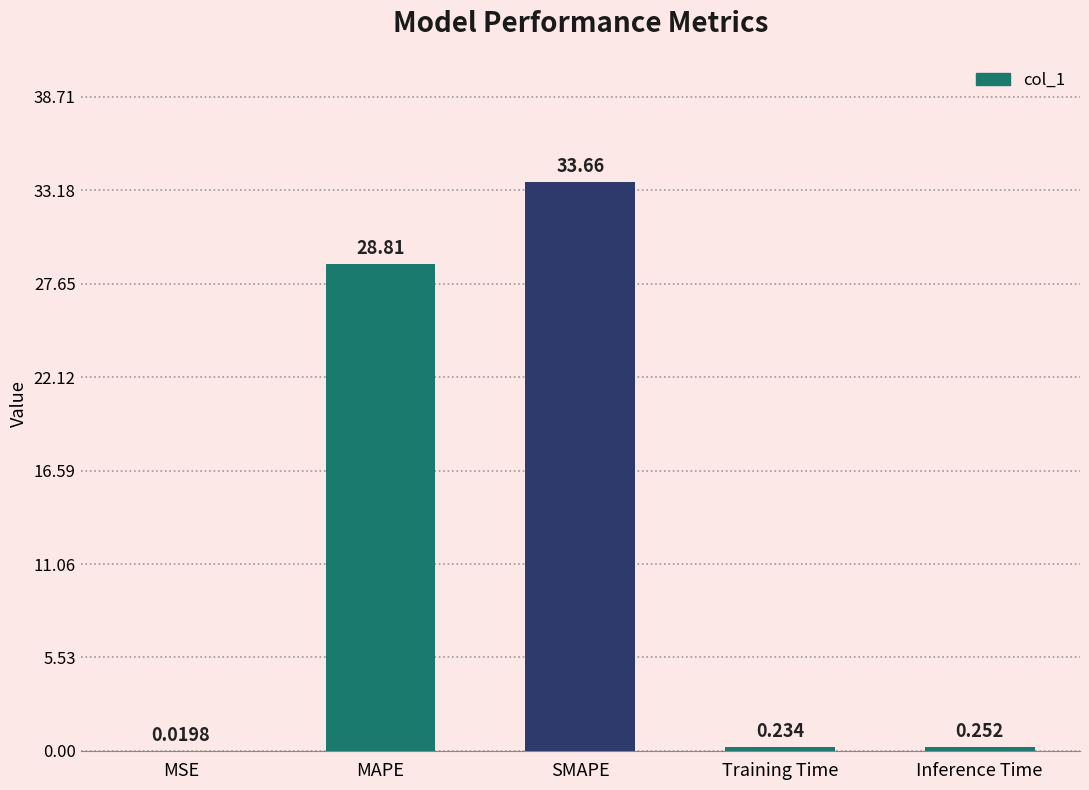

What is the change in value from SMAPE to Training Time?

-33.4